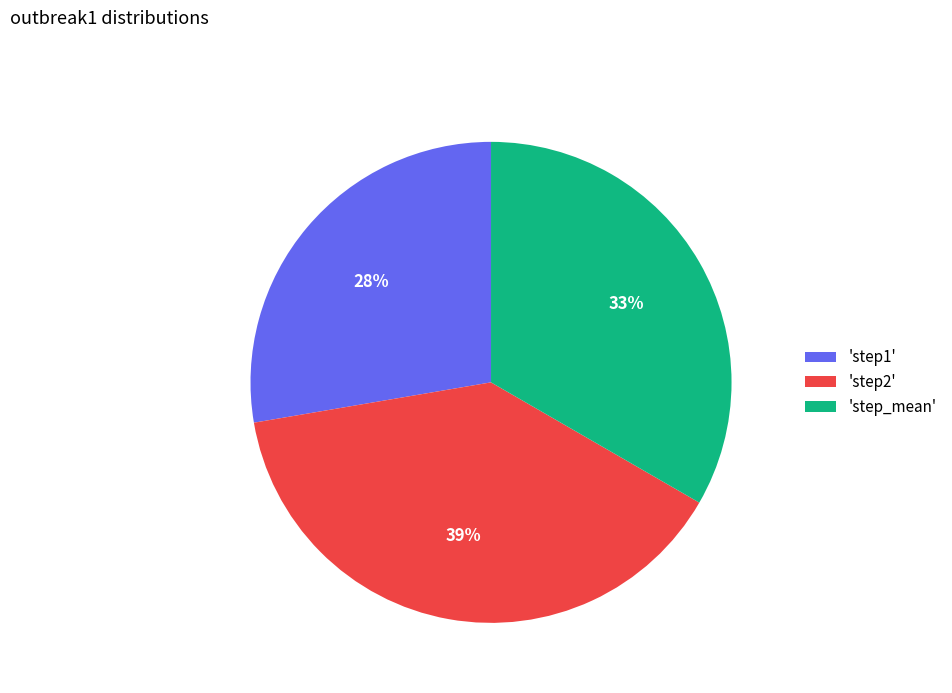

To the nearest percent, what is the difference between the largest and smallest slice percentages?

11%